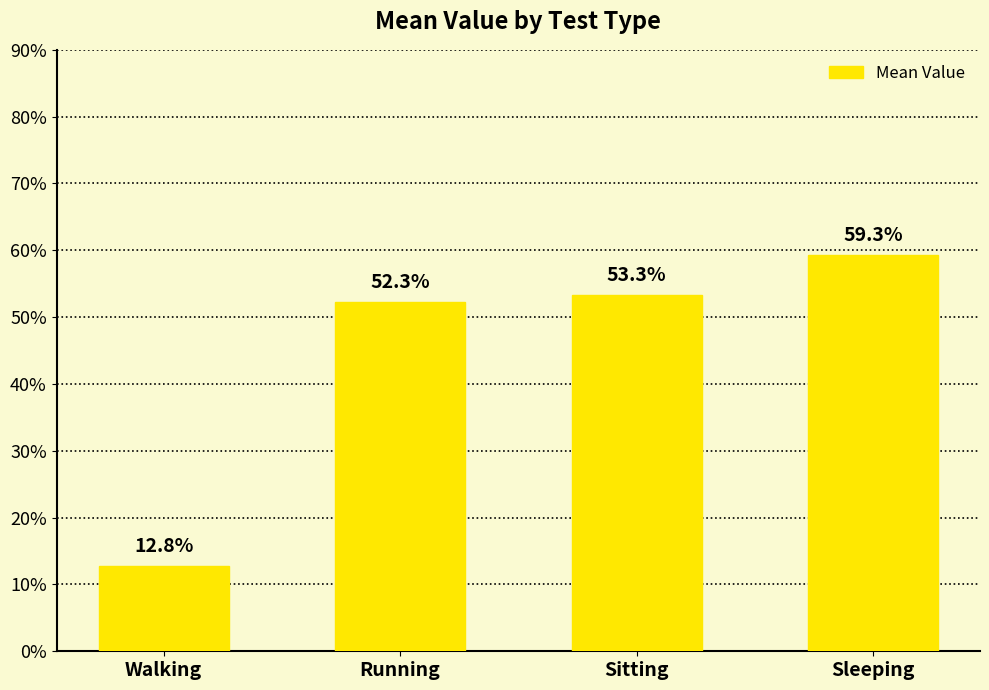

Are the bars horizontal?

No